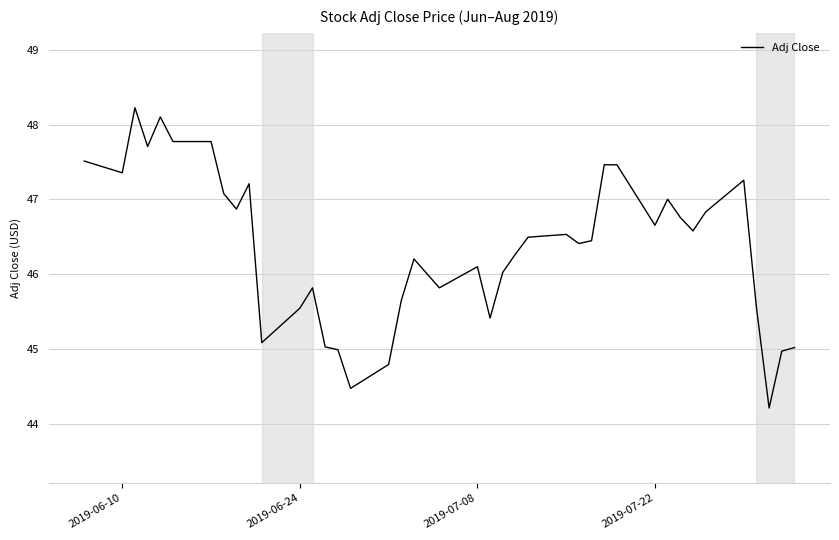

What is the sum of all values?

1854.5